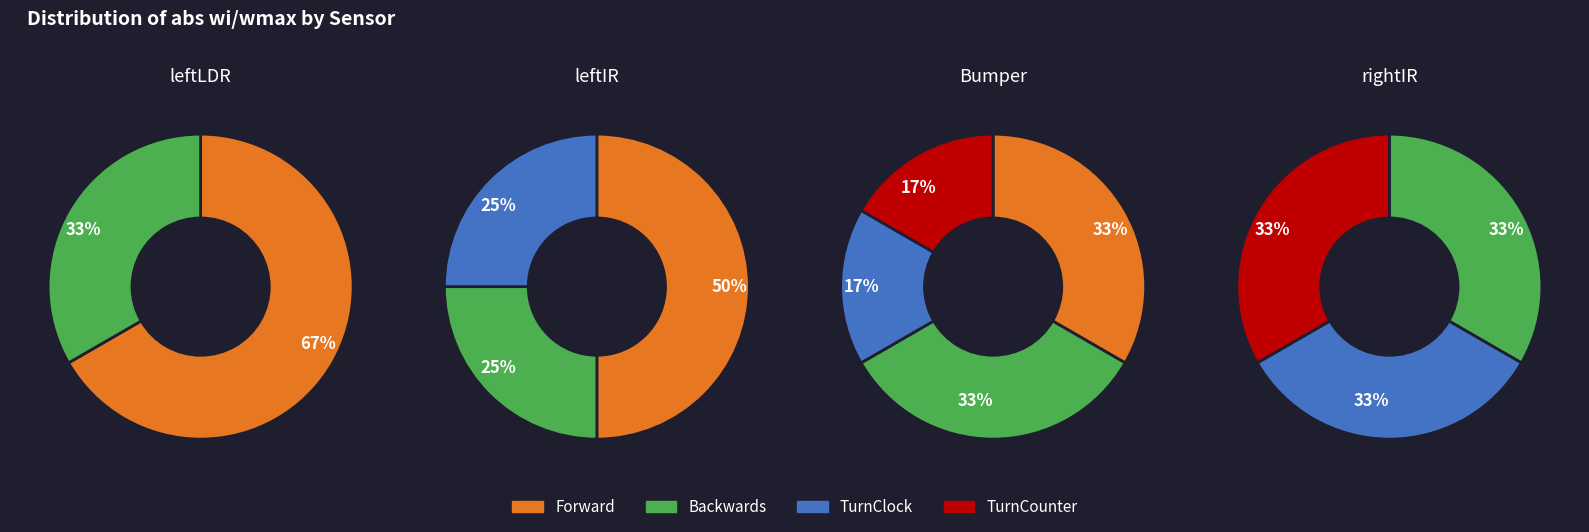

True or false: Forward accounts for 48% of the total.

False